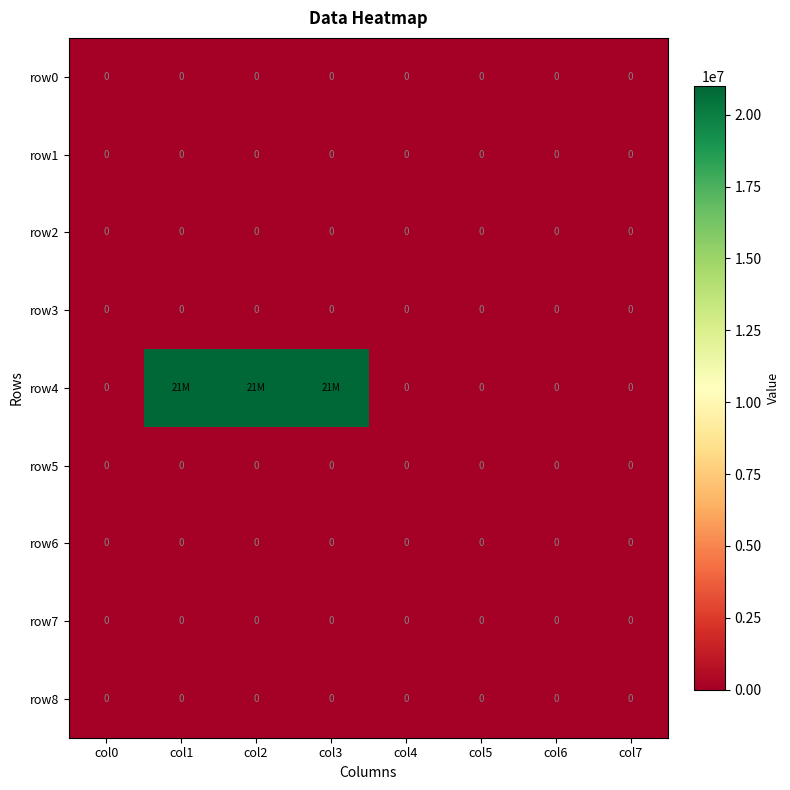

True or false: row0 has a value of 0 at col2.

True